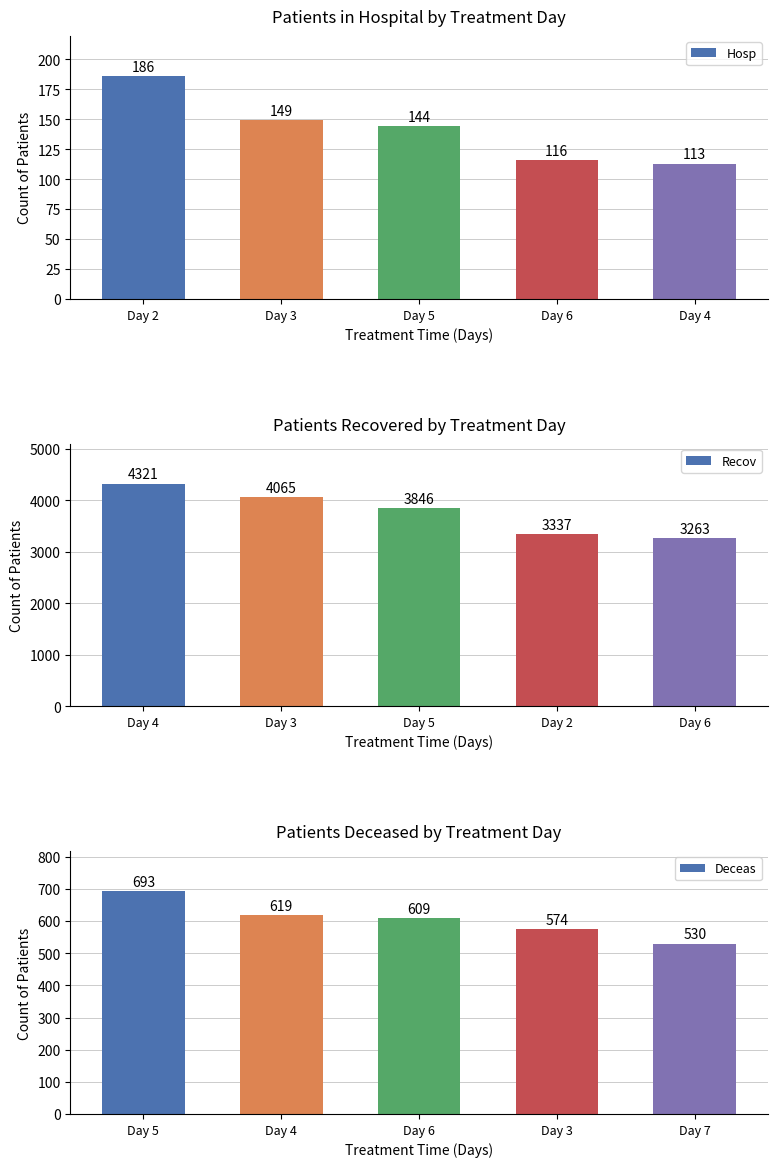

Is the value of Hosp at Day 3 greater than the value of Recov at Day 5?

No